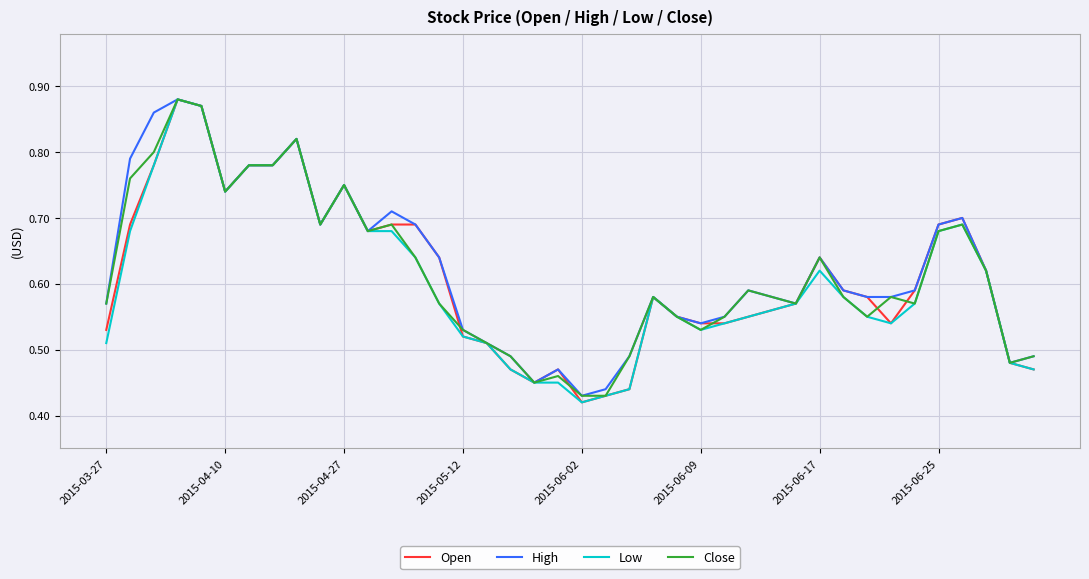

What are all the series names shown in the legend?

Open, High, Low, Close